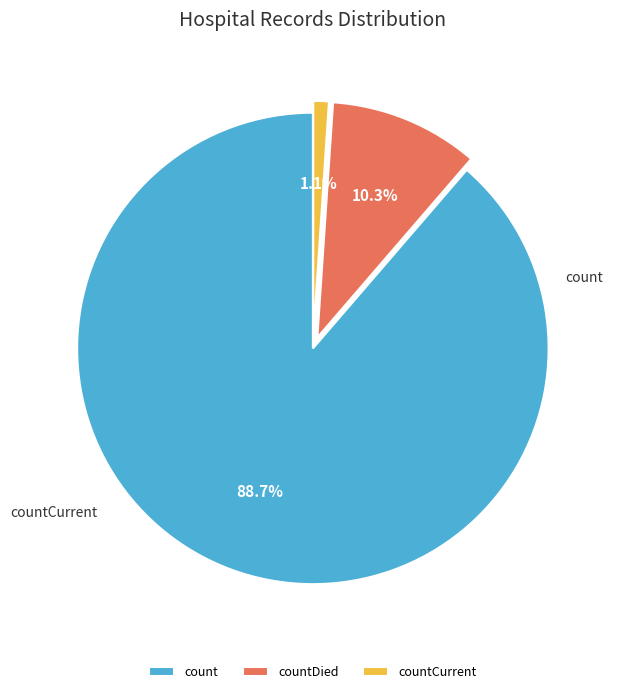

To the nearest percent, what percentage of the pie is countDied?

10%